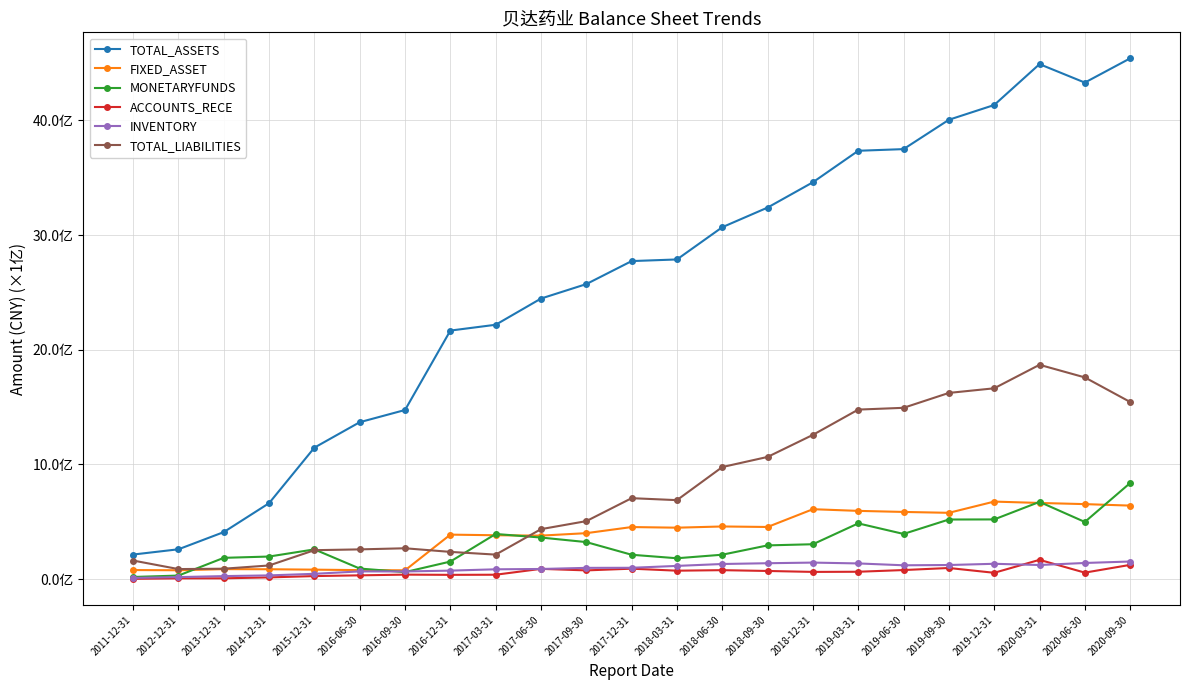

At which category does MONETARYFUNDS reach its first local peak?

2015-12-31